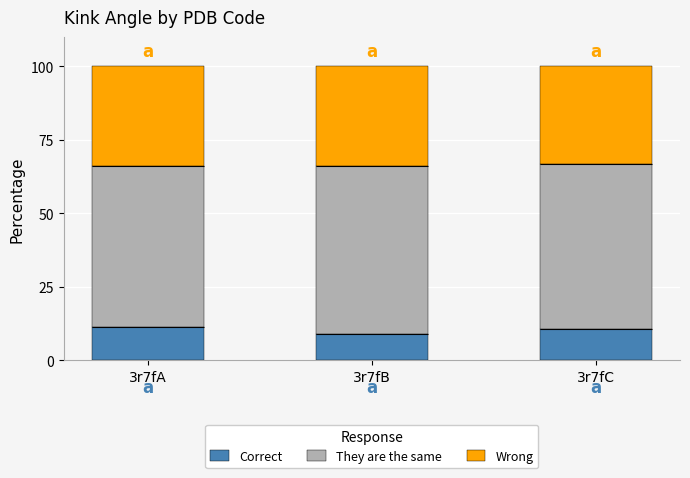

What is the difference between the maximum and minimum values in the Correct series?

2.3